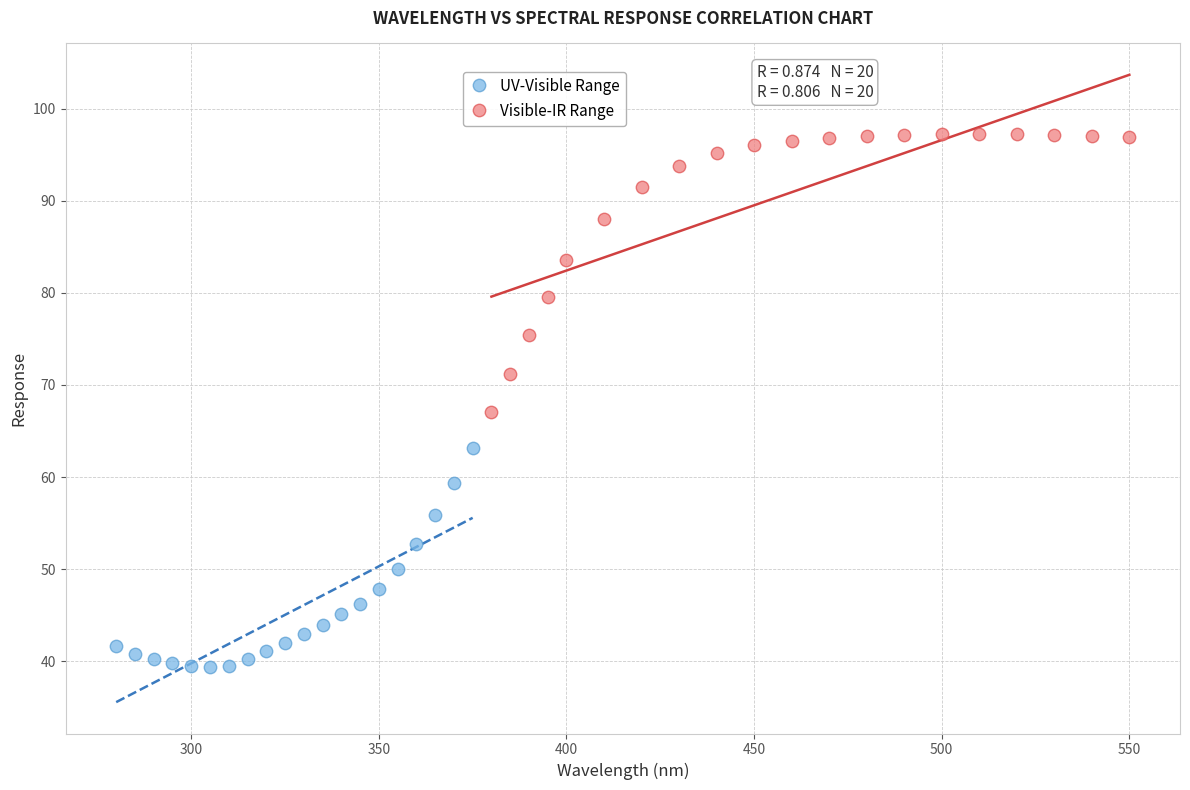

Which series has the widest spread of Y values?

Visible-IR Range